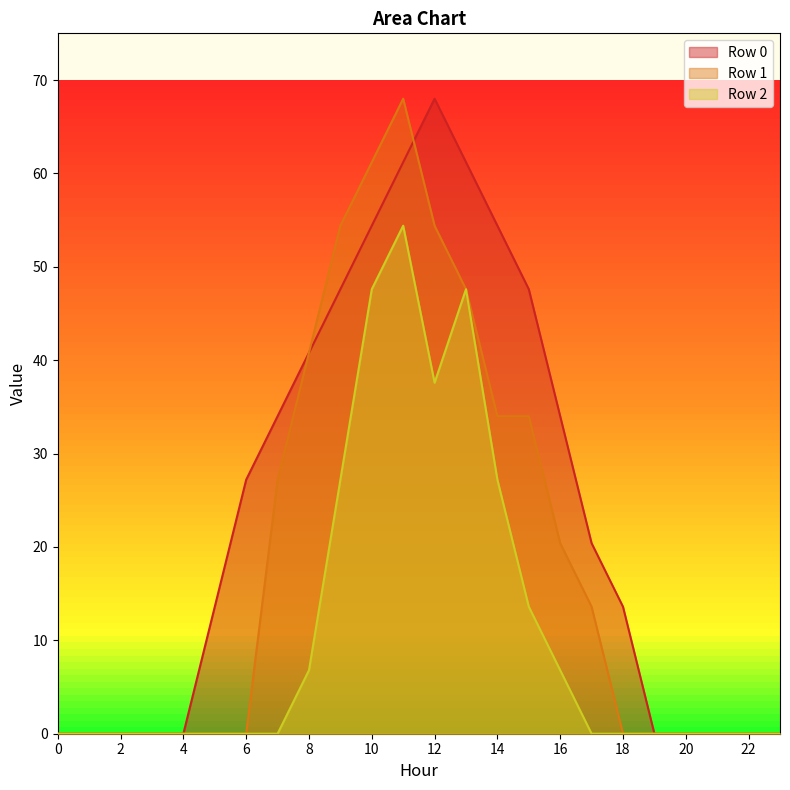

The value of Row 0 at 20 is -41.4. True or false?

False